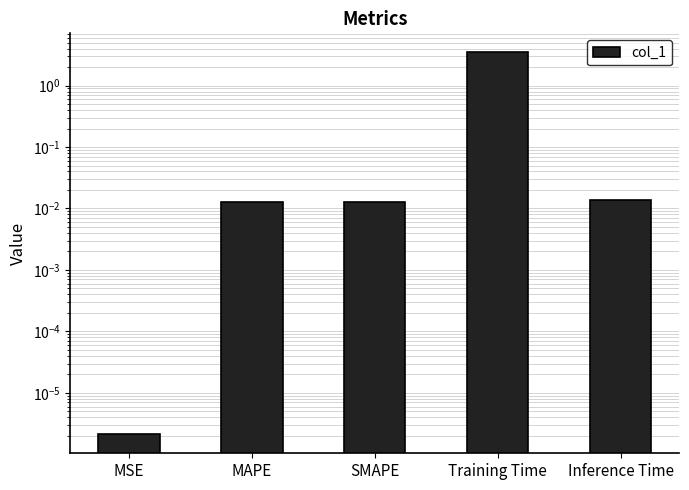

Reading right to left, extract all data points from this chart.

0.0	3.5	0.0	0.0	0.0